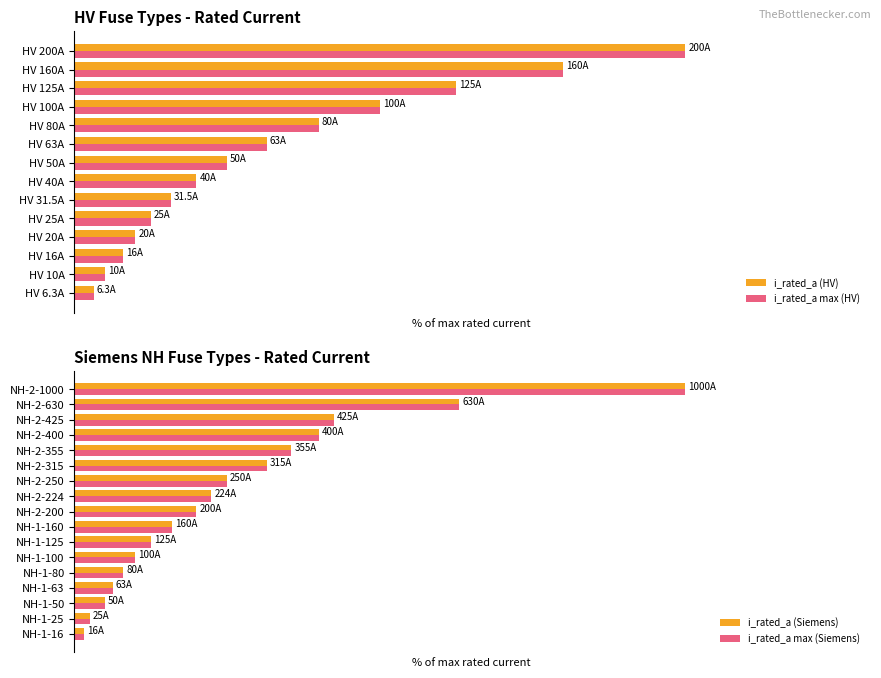

Which label corresponds to the largest value in the chart?

HV 200A